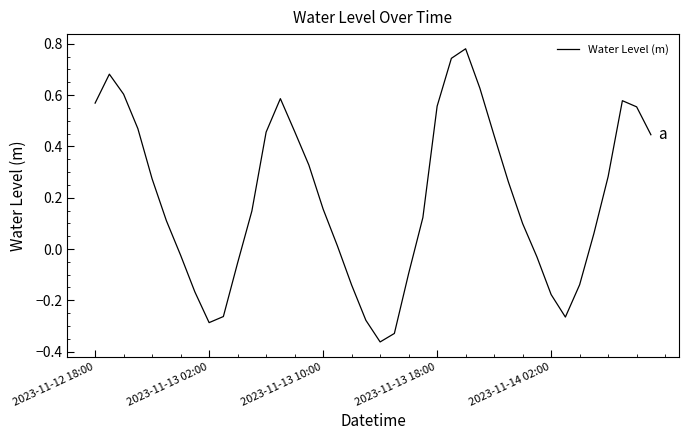

Count the number of categories in the chart.

40